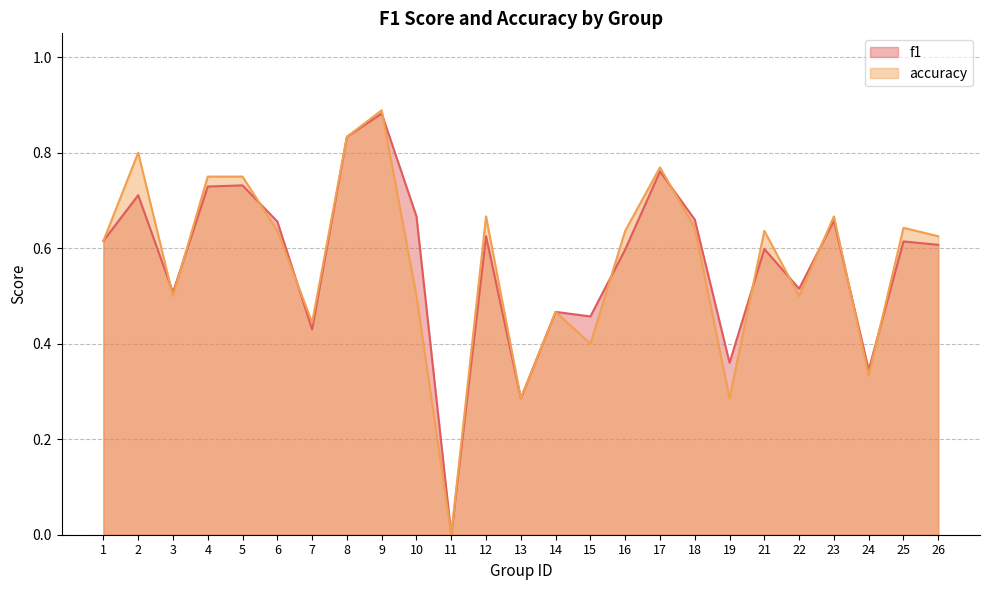

What is the difference between the second highest and second lowest values in the accuracy series?

0.5